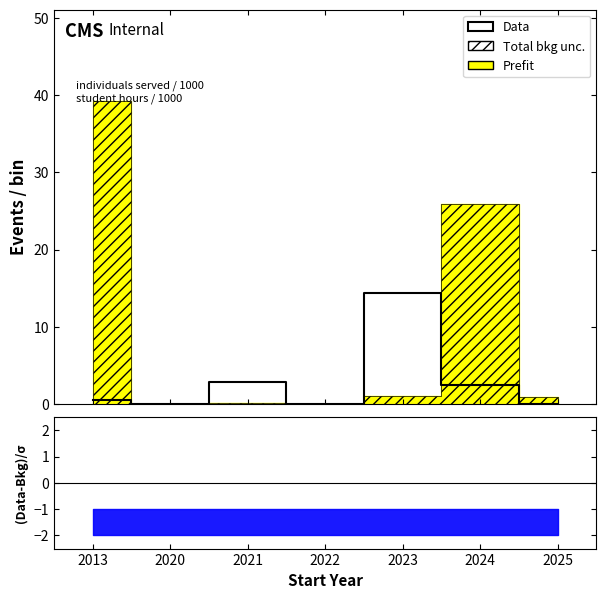

List the labels in order of value, smallest first.

2020, 2022, 2025, 2013, 2024, 2021, 2023